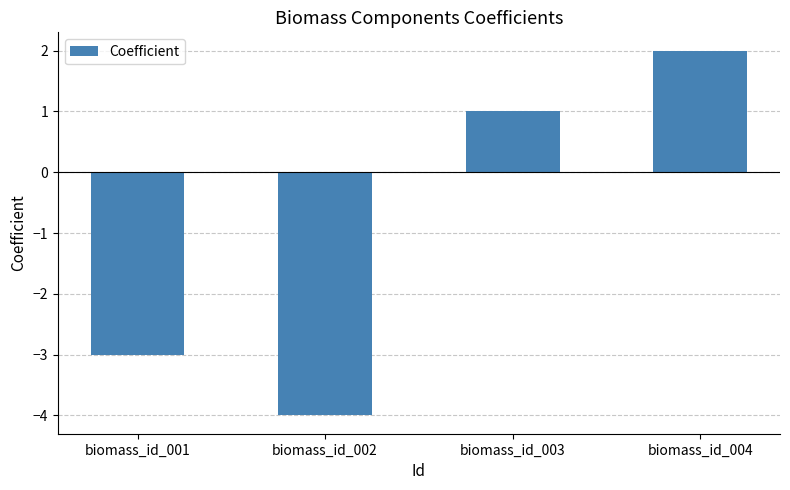

How many series are shown in this chart?

1